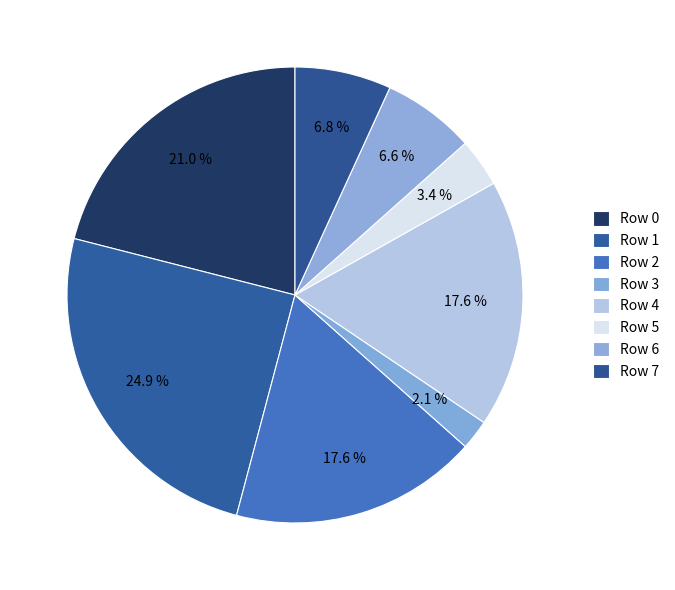

To the nearest percent, what is the average slice percentage?

12%